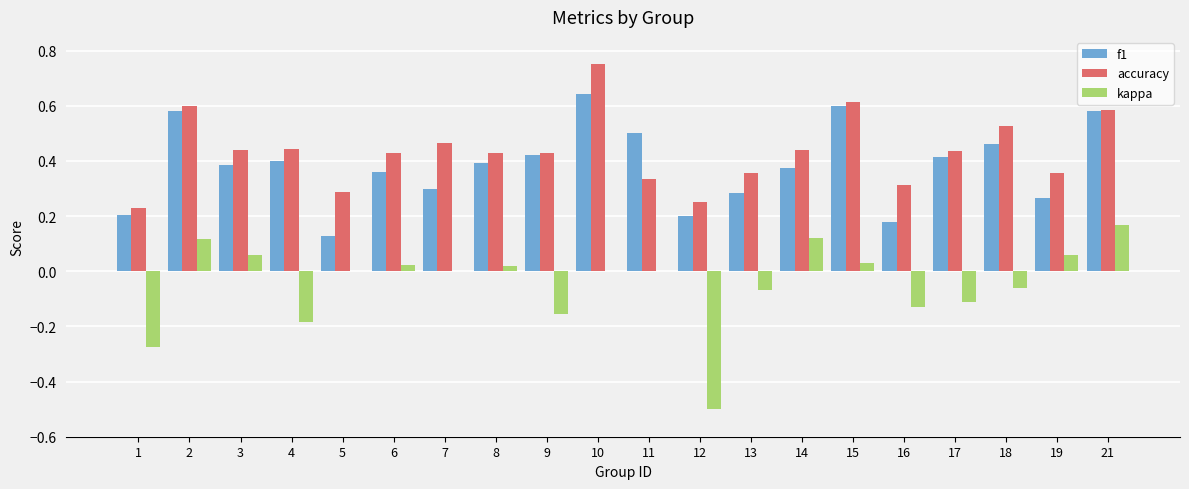

The value of f1 at 3 is 0.2. True or false?

False